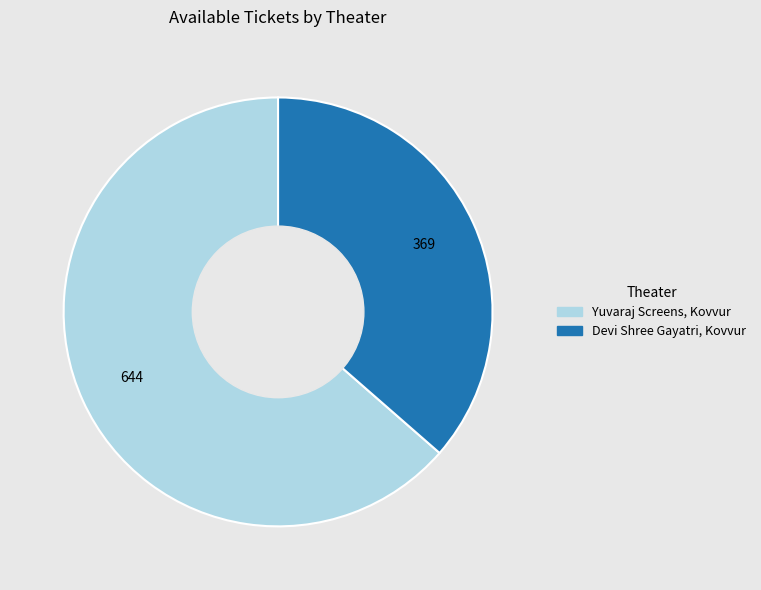

Is it true that Devi Shree Gayatri, Kovvur is 29% of the pie?

False